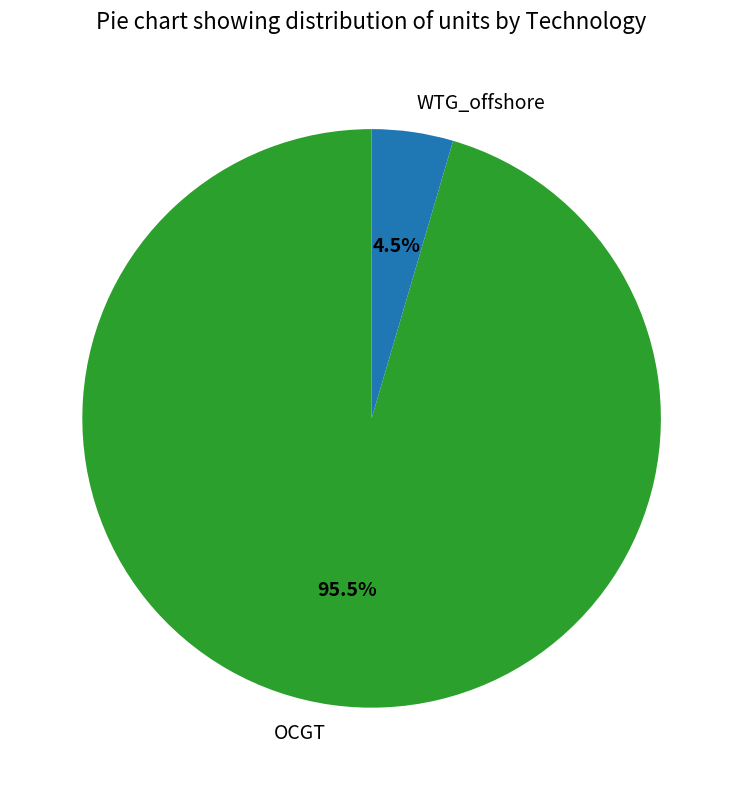

To the nearest percent, what is the combined percentage of OCGT and WTG_offshore?

100%